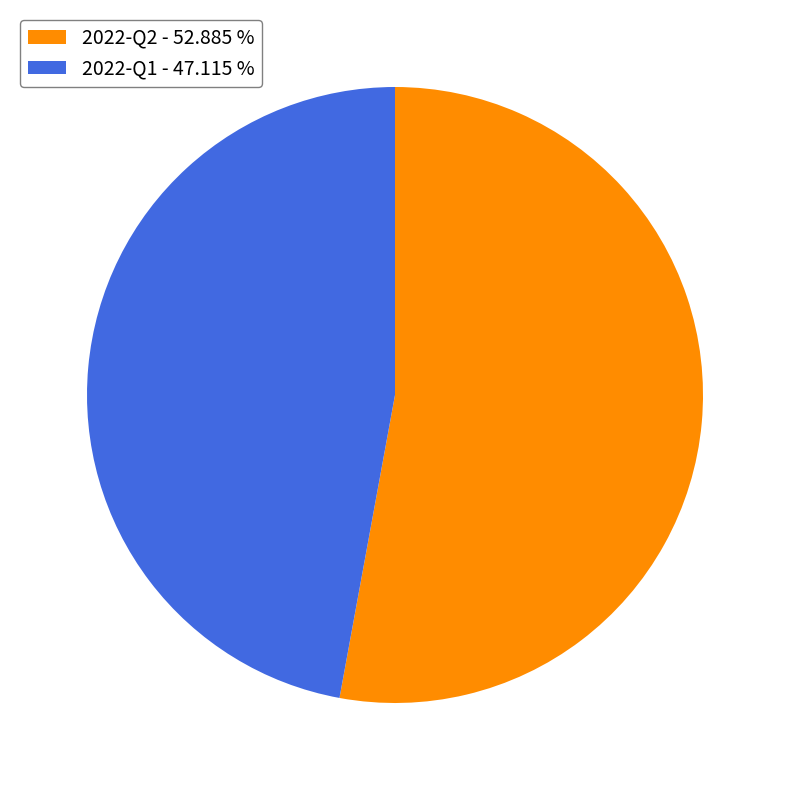

Is the sum of 2022-Q2 - 52.885 % and 2022-Q1 - 47.115 % greater than half?

Yes